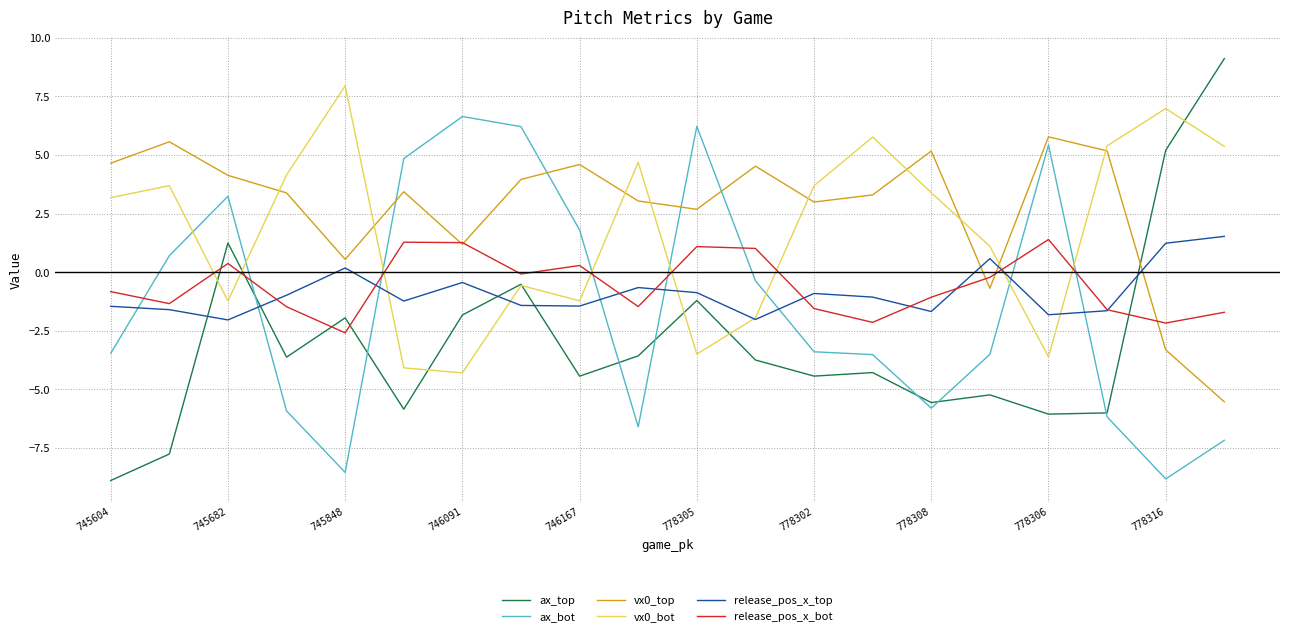

Which series has the largest range (max minus min)?

ax_top